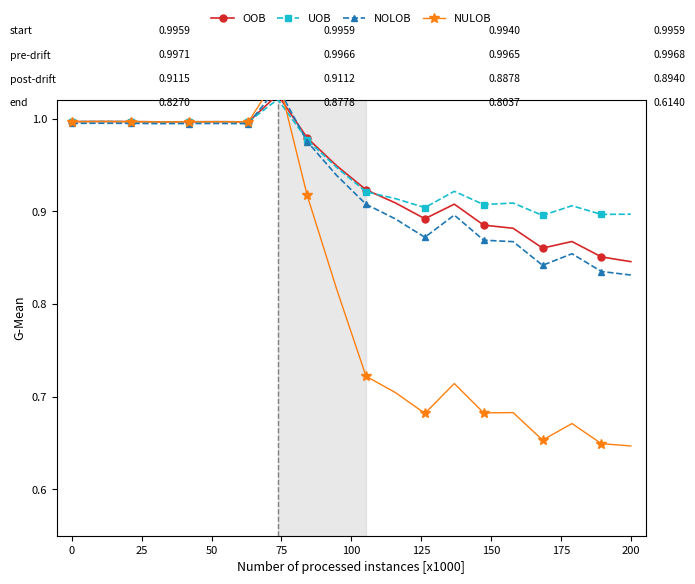

Which series has the widest spread of values?

NULOB